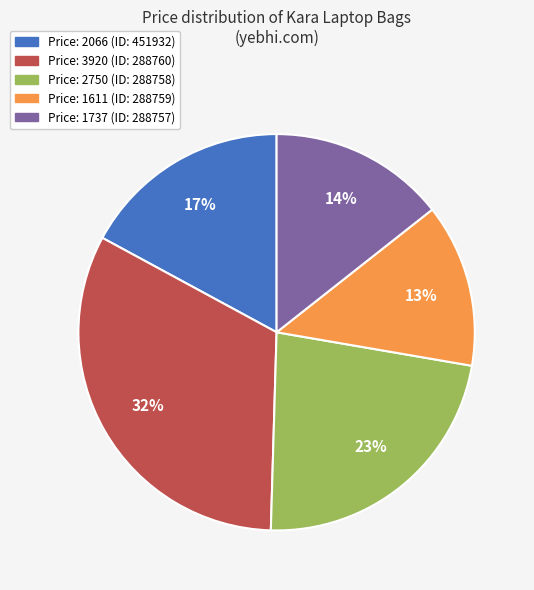

To the nearest percent, what is the difference between the largest and smallest slice percentages?

19%